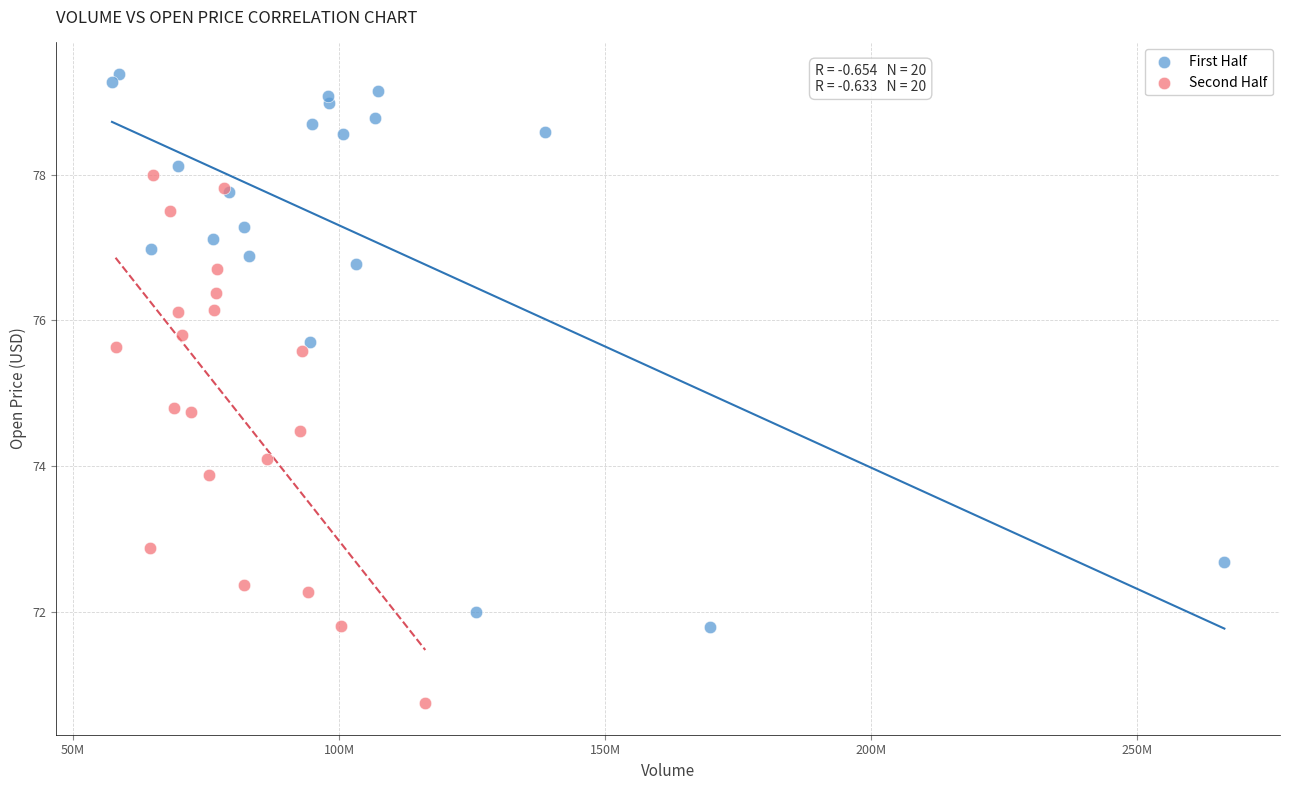

Which series contains the lowest Y value?

Second Half